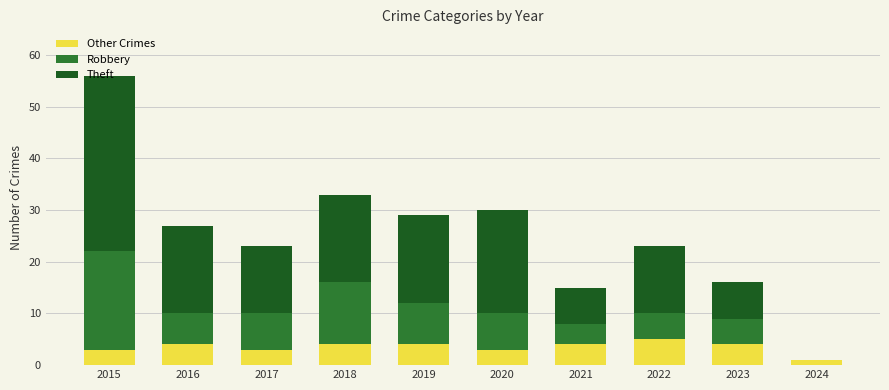

The value of Other Crimes at 2016 is 2. True or false?

False